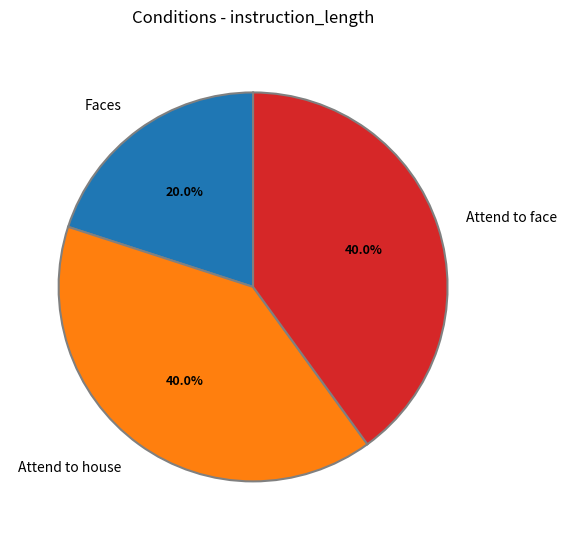

The Attend to face slice represents 34% of the pie. True or false?

False